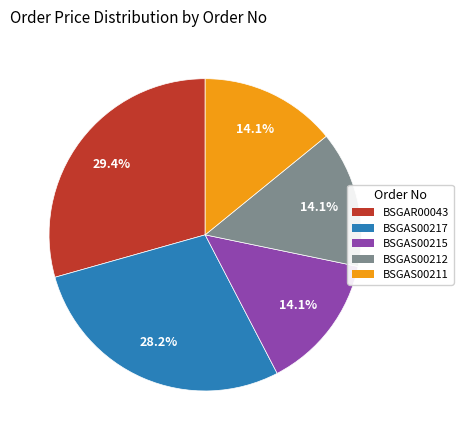

Is the sum of BSGAS00211 and BSGAS00212 greater than half?

No